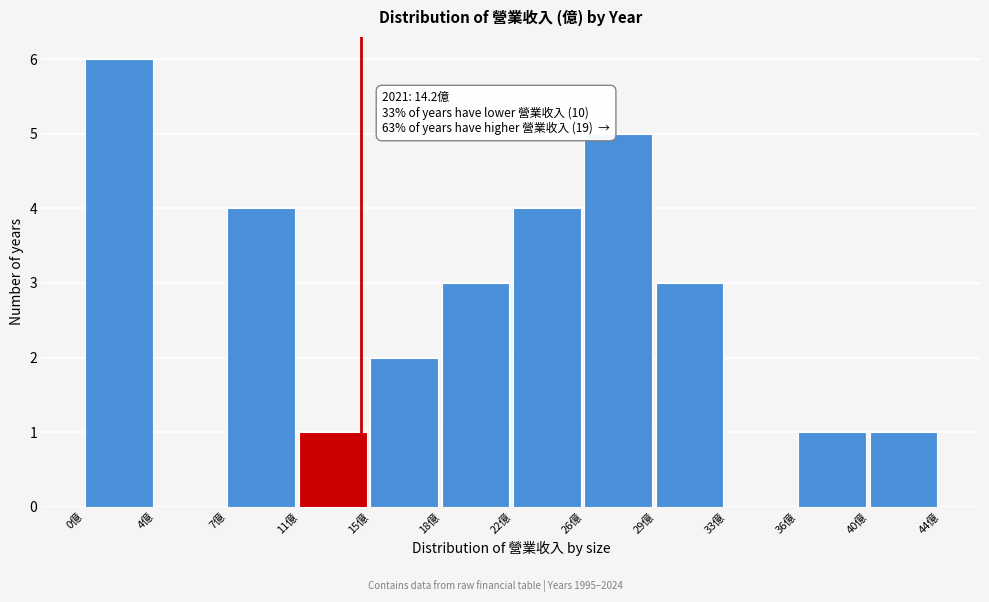

Which range on the x-axis has the tallest bar?

0.0 to 4.0